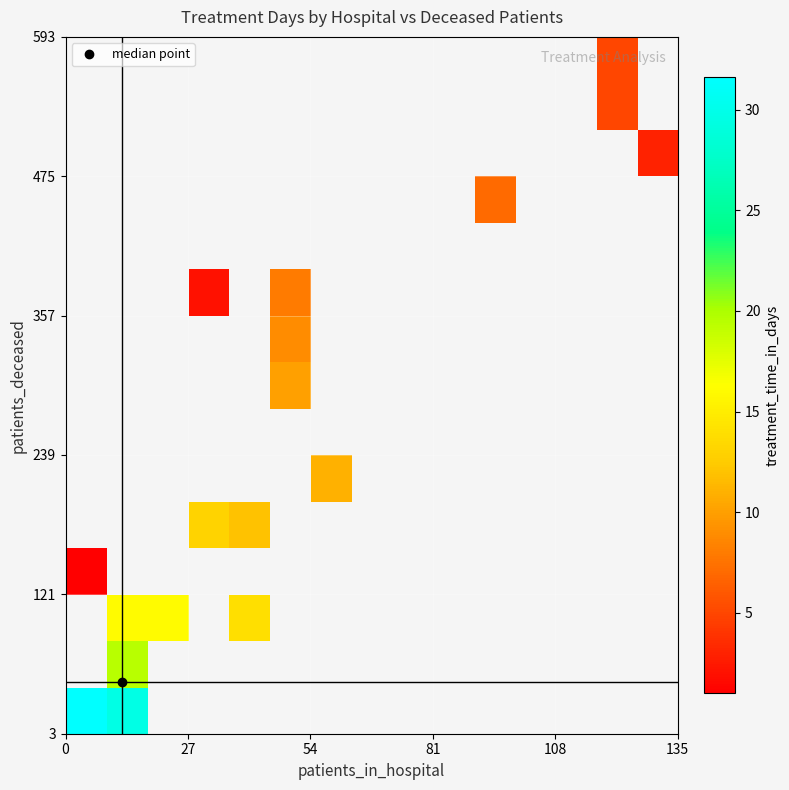

Count the number of data series in this chart.

15